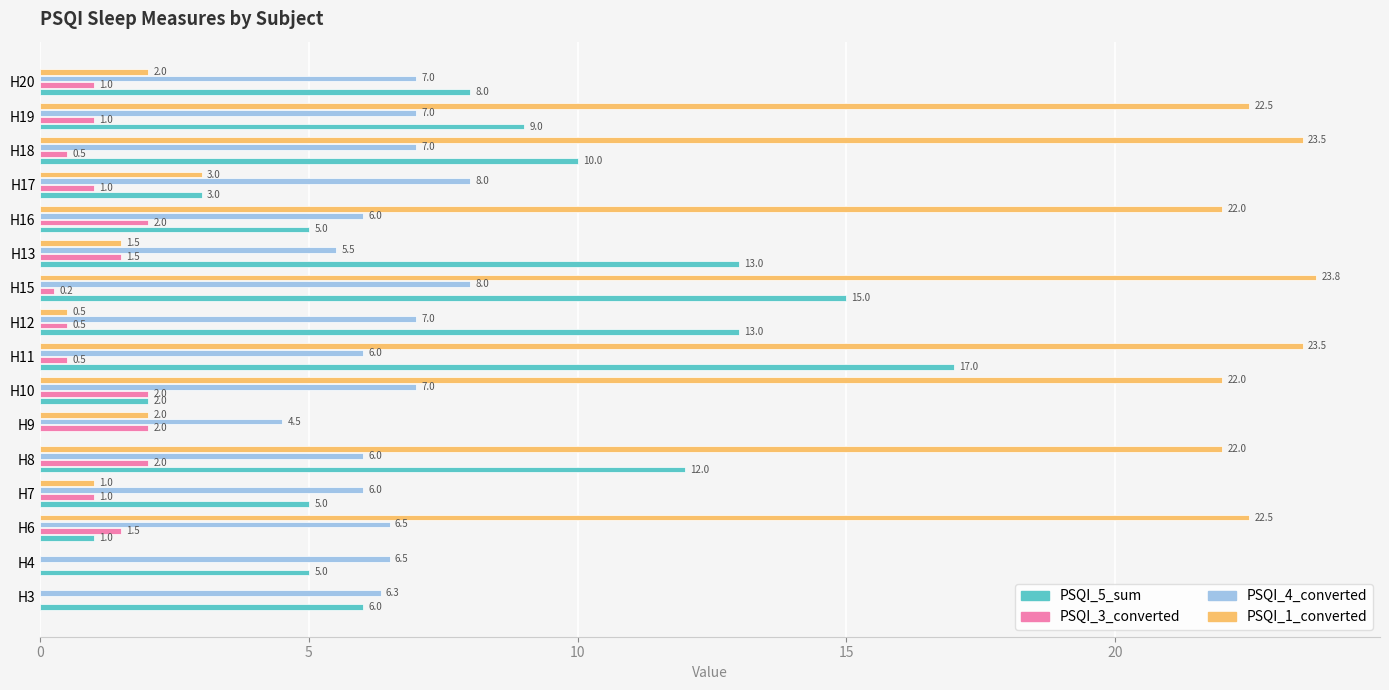

What is the highest value of the PSQI_4_converted series?

8.0